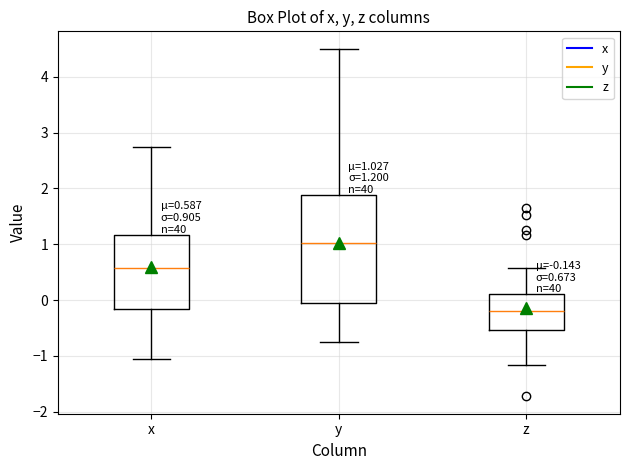

Which box has the lowest median line?

z